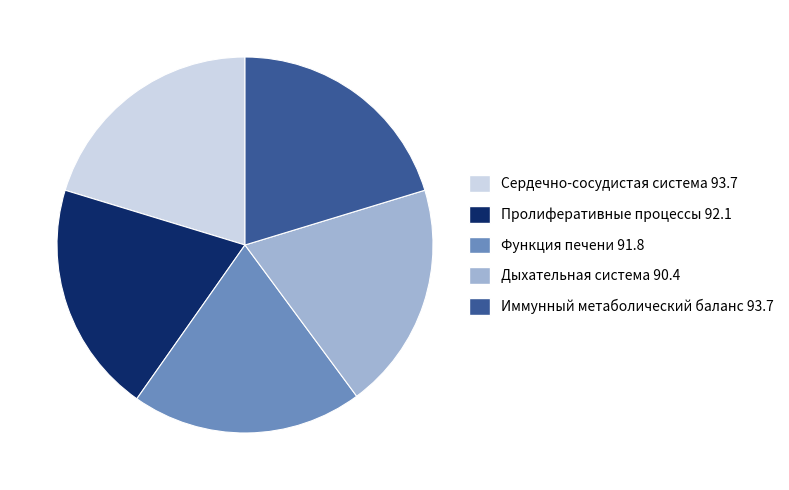

Does any single category account for the majority?

No